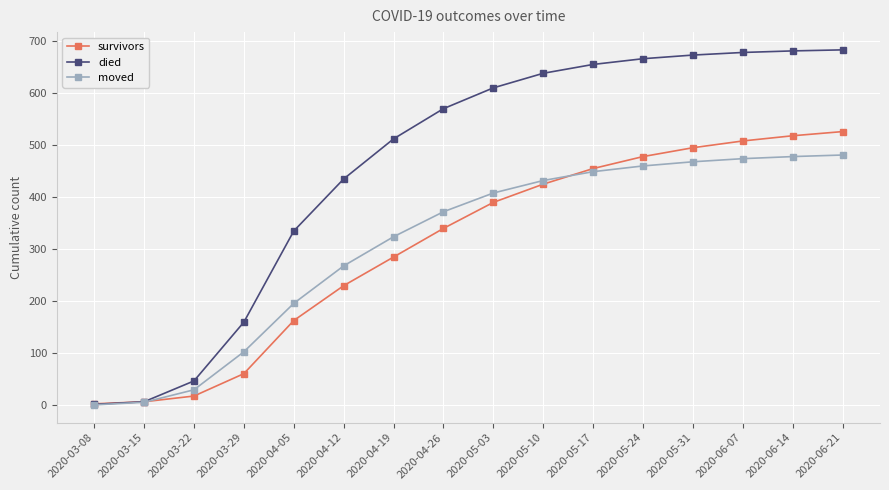

What is the maximum value shown in the chart?

683